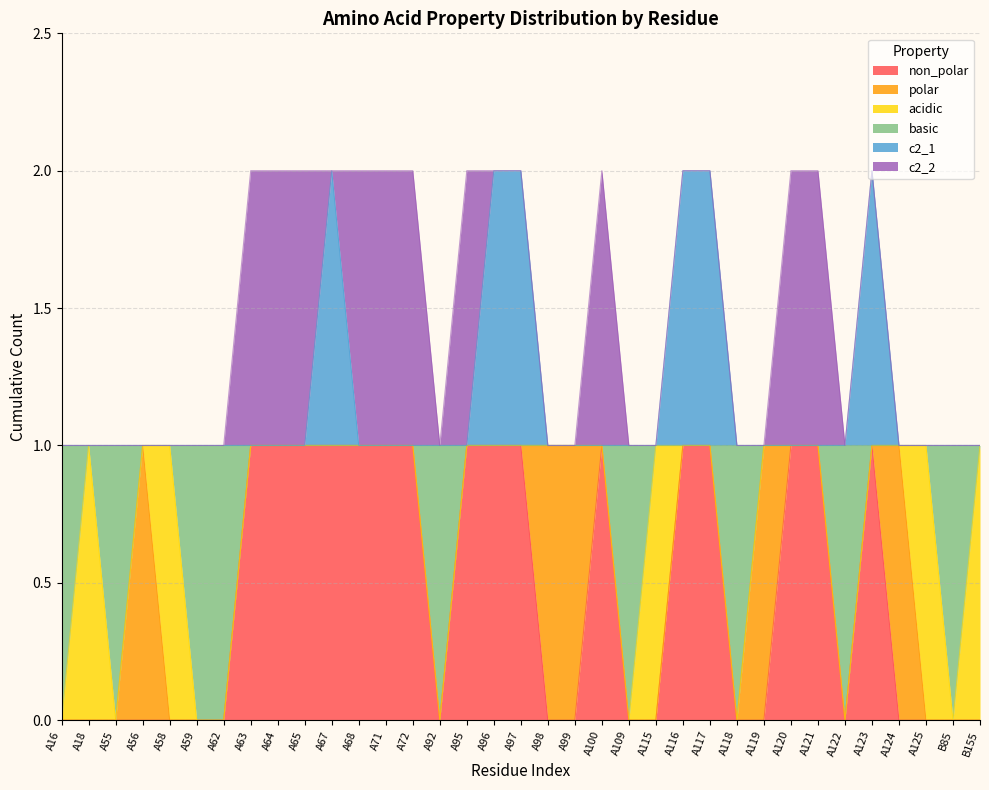

How many data points in non_polar are above 0?

16